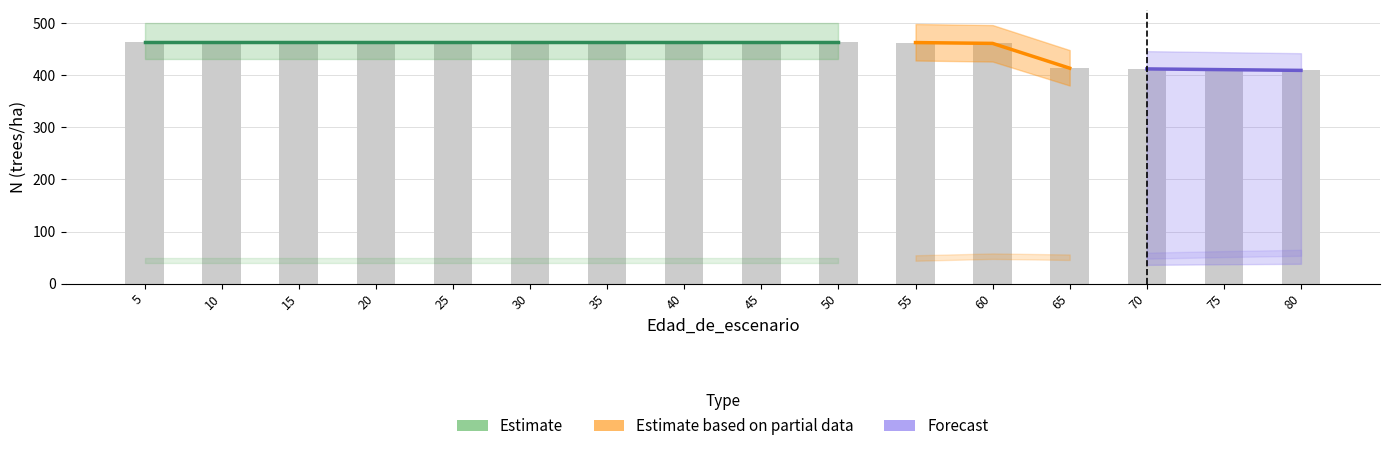

What is the maximum value shown in the chart?

464.0